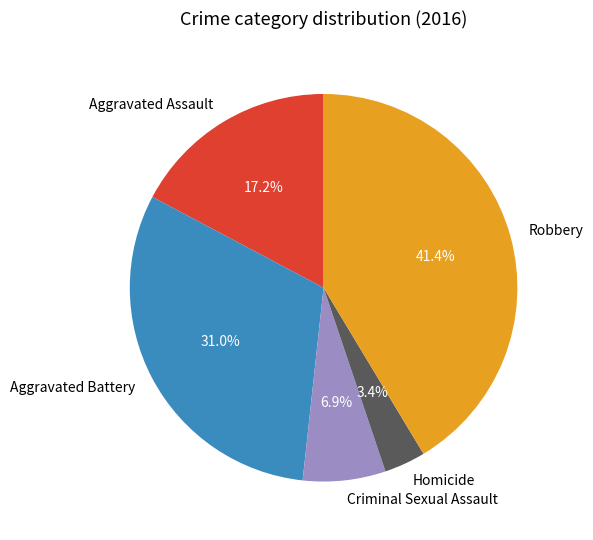

Rank the categories by value from highest to lowest.

Robbery, Aggravated Battery, Aggravated Assault, Criminal Sexual Assault, Homicide